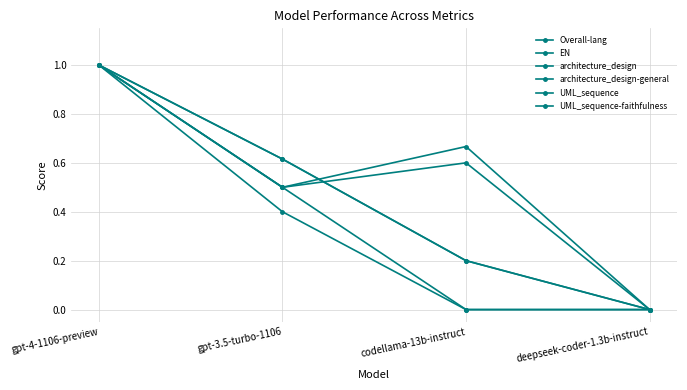

What is the highest value of the UML_sequence-faithfulness series?

1.0